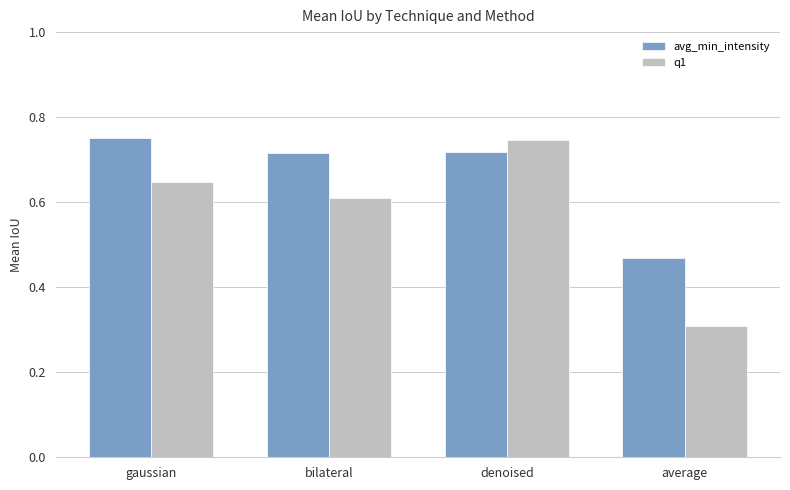

At how many categories does at least one series exceed 0?

4